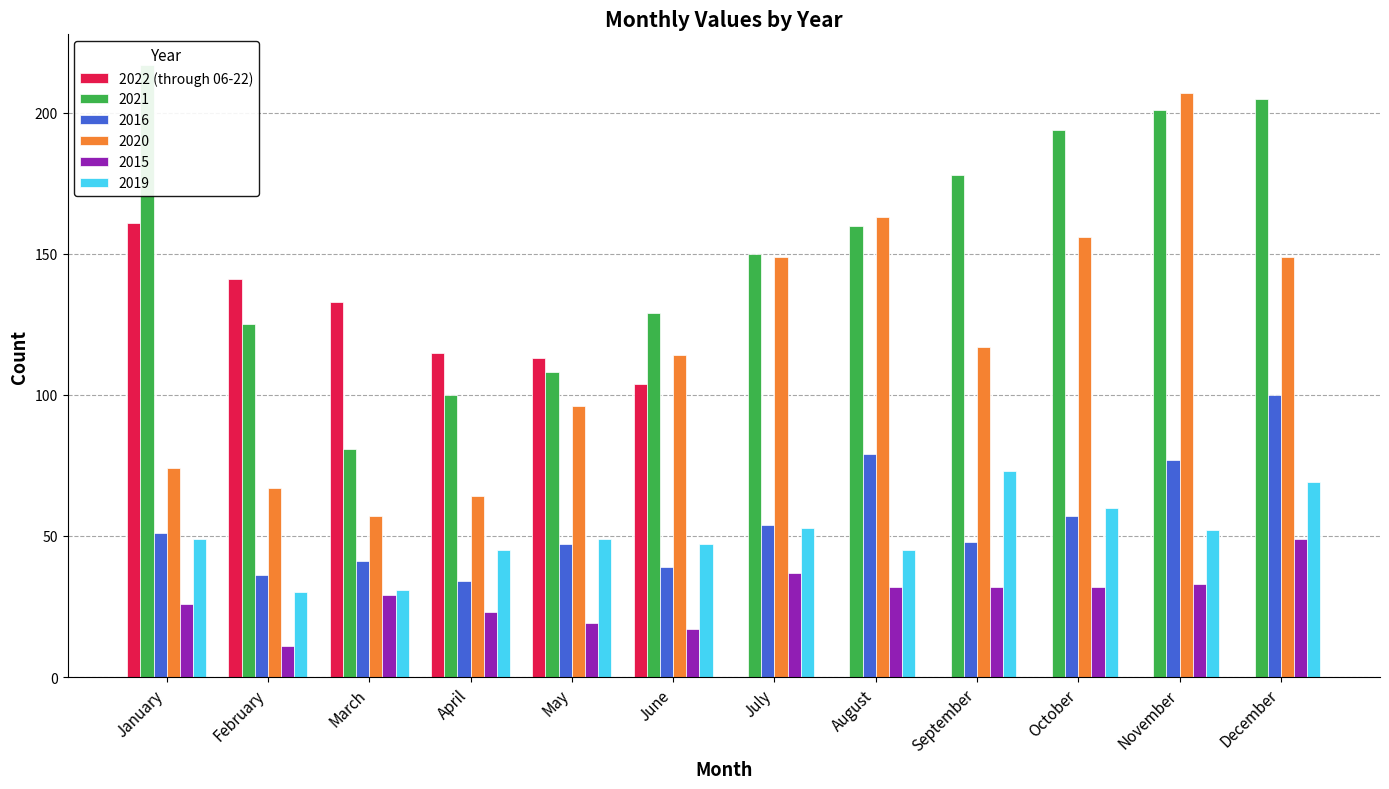

How many data points are above 104?

5